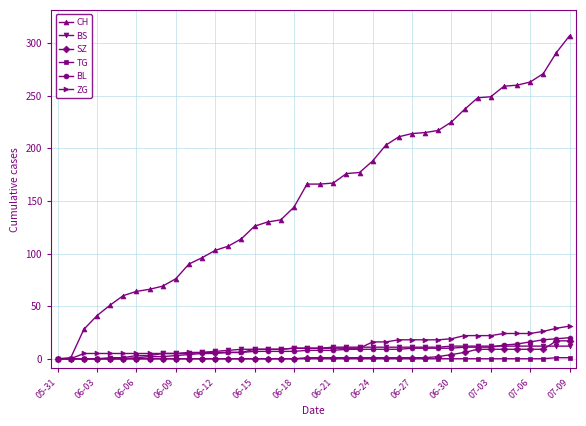

Which series has the largest range (max minus min)?

CH